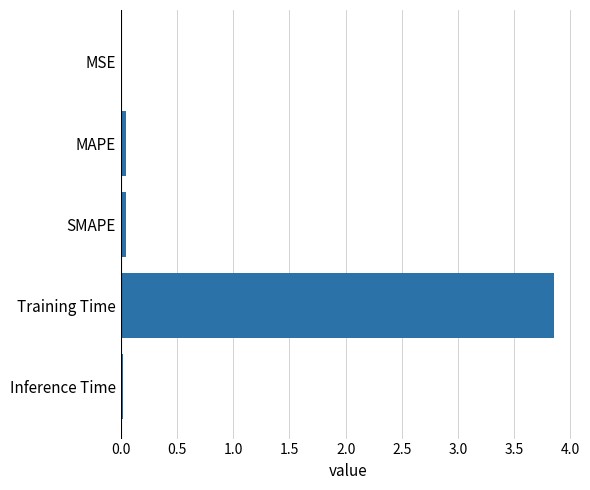

At which category does the chart reach its peak across all series?

Training Time